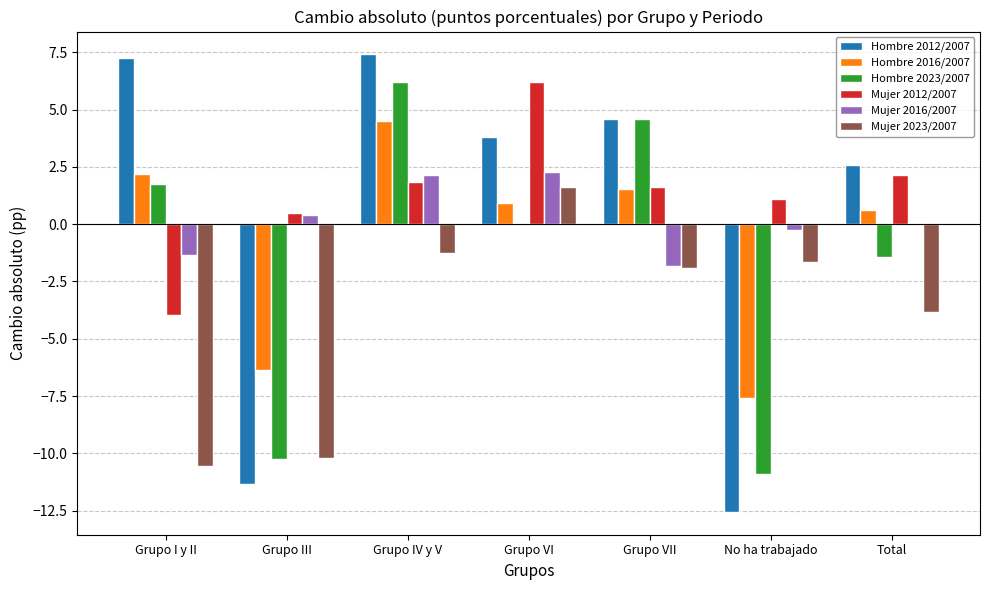

What is the maximum value for Mujer 2012/2007?

6.2